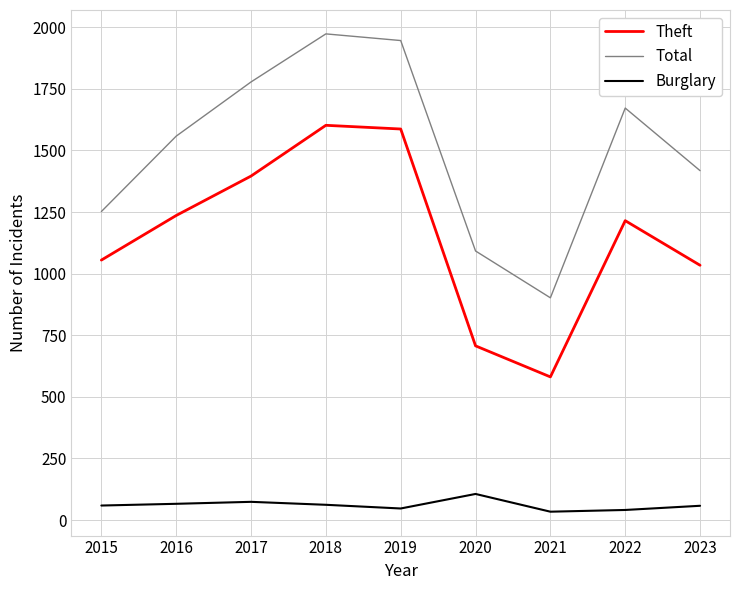

What are all the series names shown in the legend?

Theft, Total, Burglary